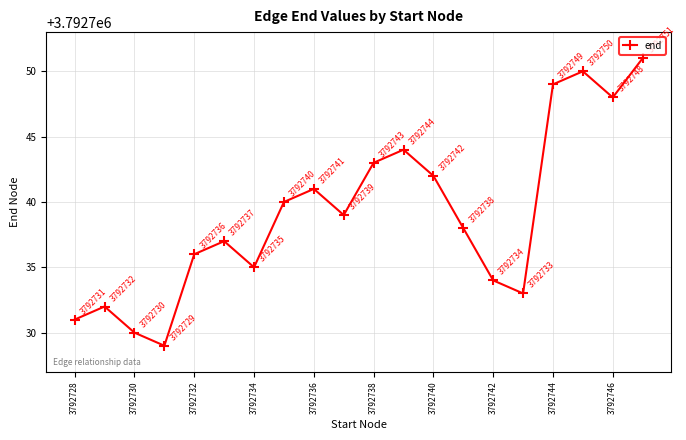

What is the minimum value shown in the chart?

3792729